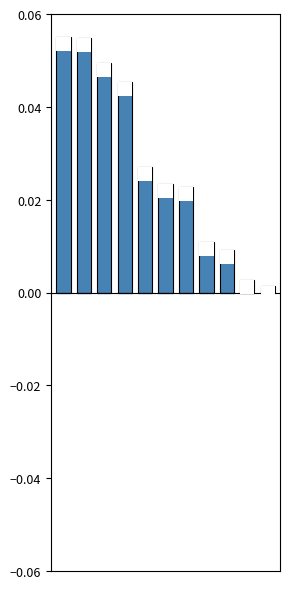

Reading left to right, list all the values displayed in this chart.

col_0_pos: 0=0.1	1=0.1	2=0.0	3=0.0	4=0.0	5=0.0	6=0.0	7=0.0	8=0.0	9=0.0	10=0.0
col_0_neg: 0=0.0	1=0.0	2=0.0	3=0.0	4=0.0	5=0.0	6=0.0	7=0.0	8=0.0	9=0.0	10=0.0